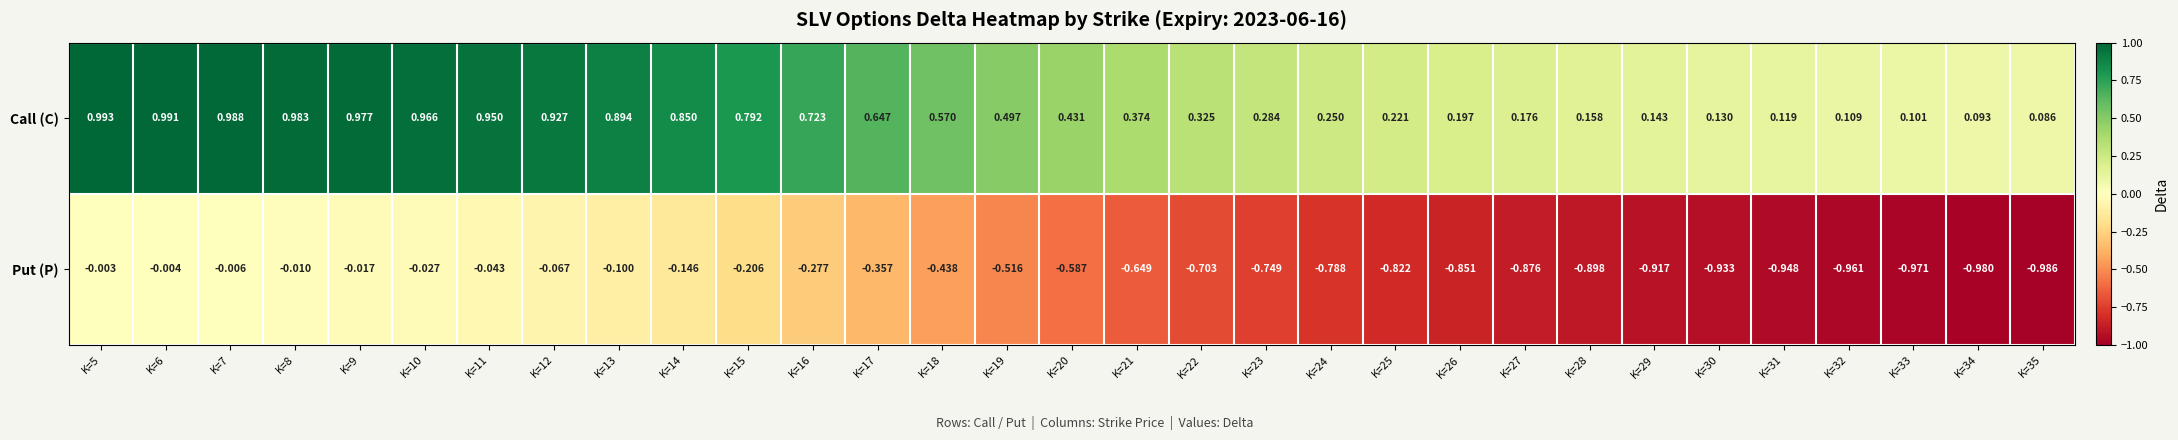

Which series has the largest total across all categories?

Call (C)